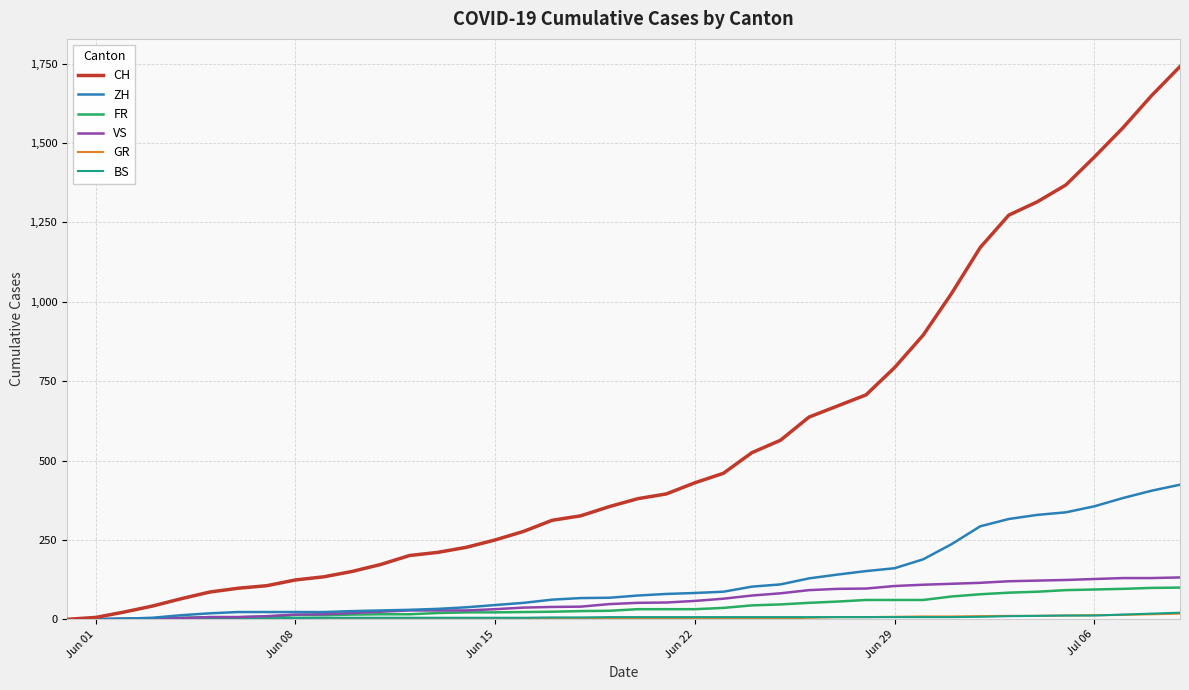

Does the chart have visible grid lines?

Yes